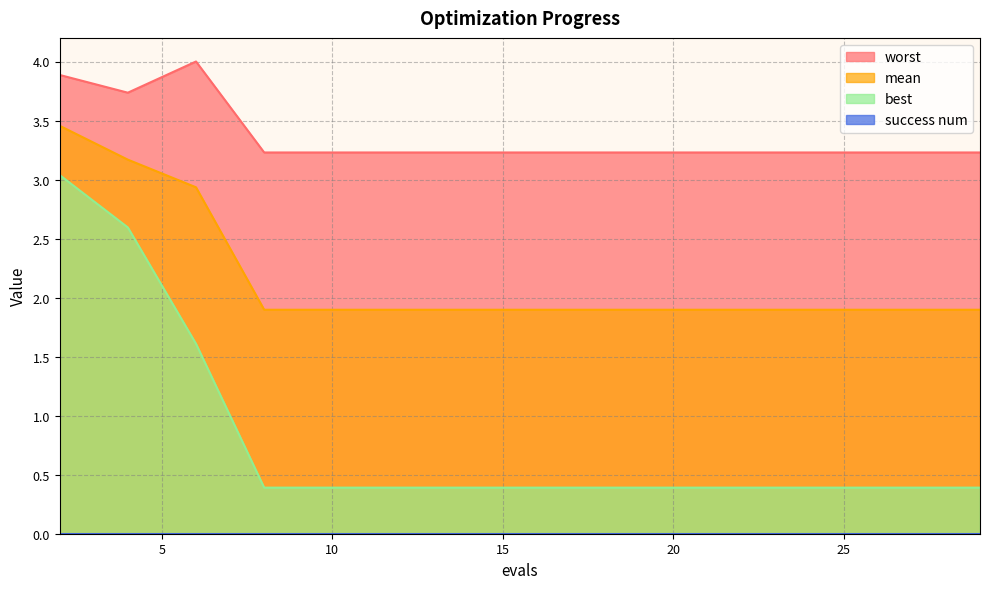

List the series in order of their peak value, highest first.

worst, mean, best